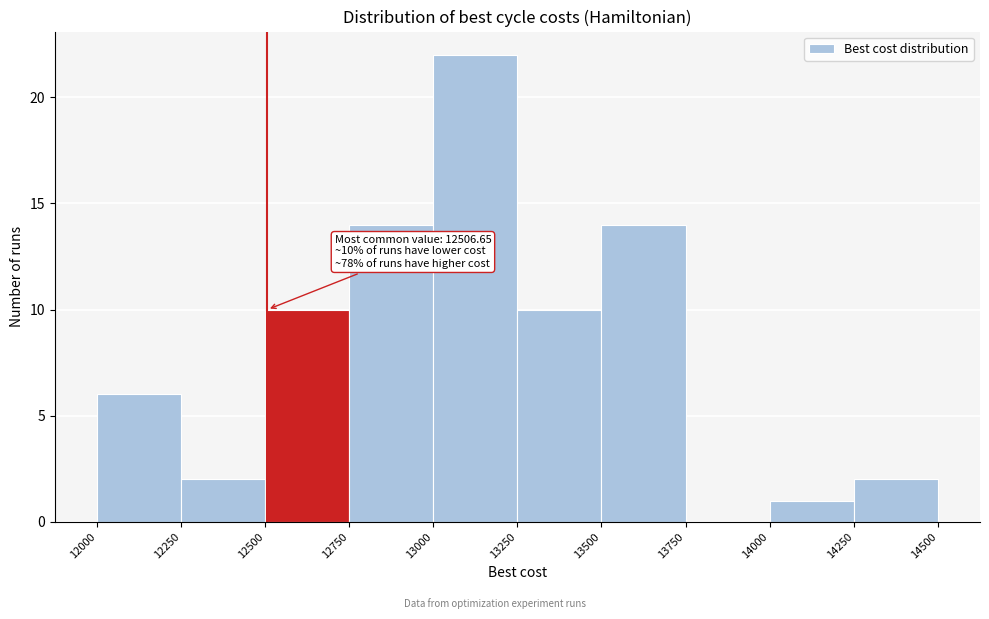

Which range on the x-axis has the tallest bar?

13000 to 13250